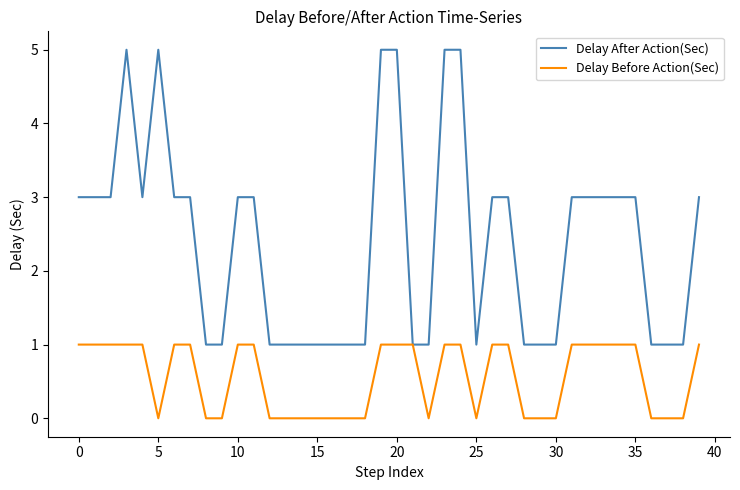

Rank the series by their maximum value, from highest to lowest.

Delay After Action(Sec), Delay Before Action(Sec)